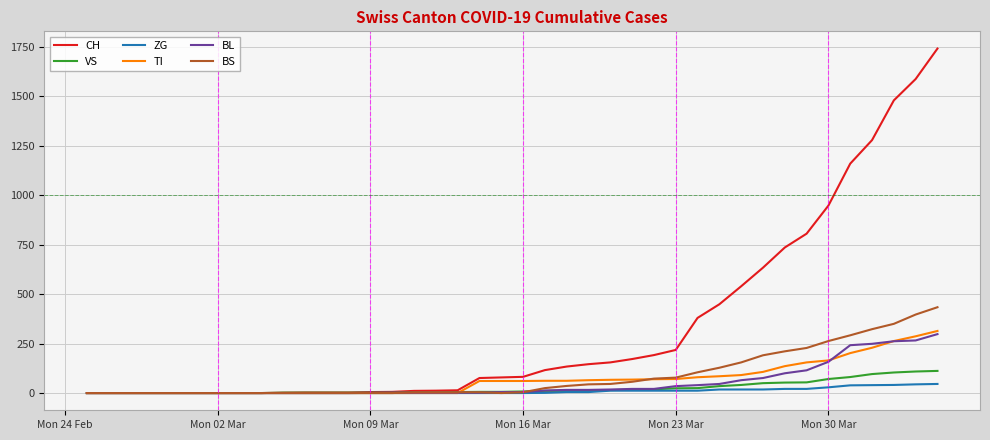

Which series has the largest range (max minus min)?

CH